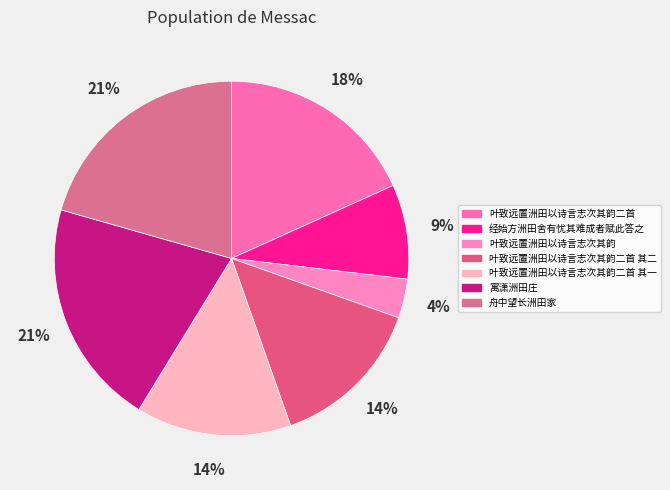

To the nearest percent, what is the combined percentage of 叶致远置洲田以诗言志次其韵二首 其二 and 叶致远置洲田以诗言志次其韵二首?

32%